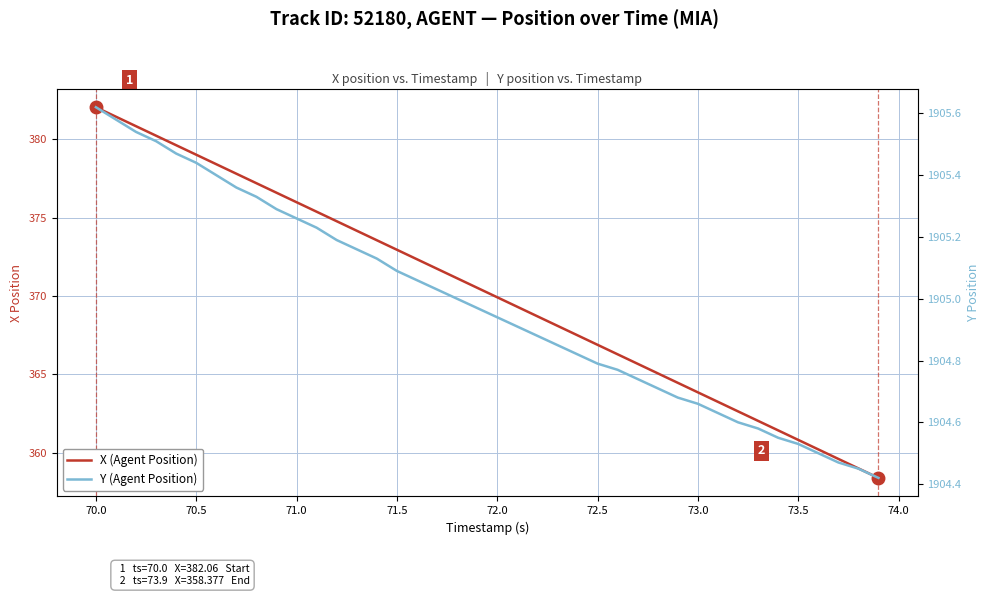

Reading left to right, list all the values displayed in this chart.

X (Agent Position): 382.1	381.5	380.8	380.2	379.6	379.0	378.4	377.8	377.2	376.6	376.0	375.4	374.8	374.2	373.6	373.0	372.3	371.7	371.1	370.5	369.9	369.3	368.7	368.1	367.5	366.9	366.3	365.7	365.1	364.5	363.8	363.2	362.6	362.0	361.4	360.8	360.2	359.6	359.0	358.4
Y (Agent Position): 1905.6	1905.6	1905.5	1905.5	1905.5	1905.4	1905.4	1905.4	1905.3	1905.3	1905.3	1905.2	1905.2	1905.2	1905.1	1905.1	1905.1	1905.0	1905.0	1905.0	1904.9	1904.9	1904.9	1904.8	1904.8	1904.8	1904.8	1904.7	1904.7	1904.7	1904.7	1904.6	1904.6	1904.6	1904.5	1904.5	1904.5	1904.5	1904.5	1904.4